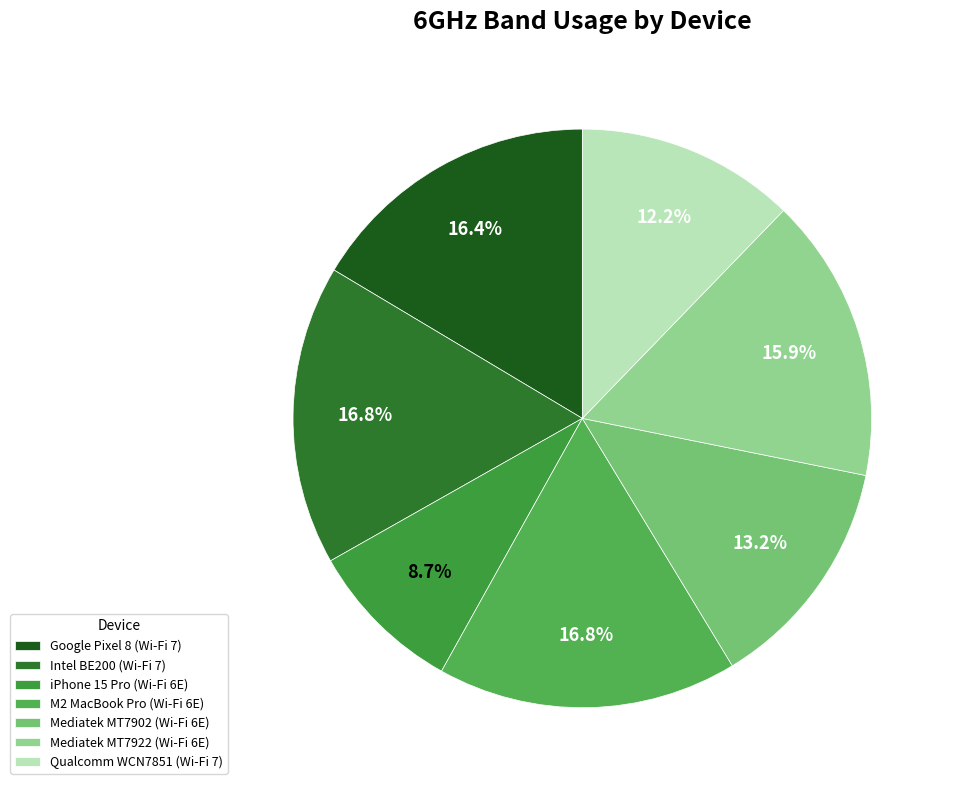

True or false: Qualcomm WCN7851 (Wi-Fi 7) accounts for 1% of the total.

False